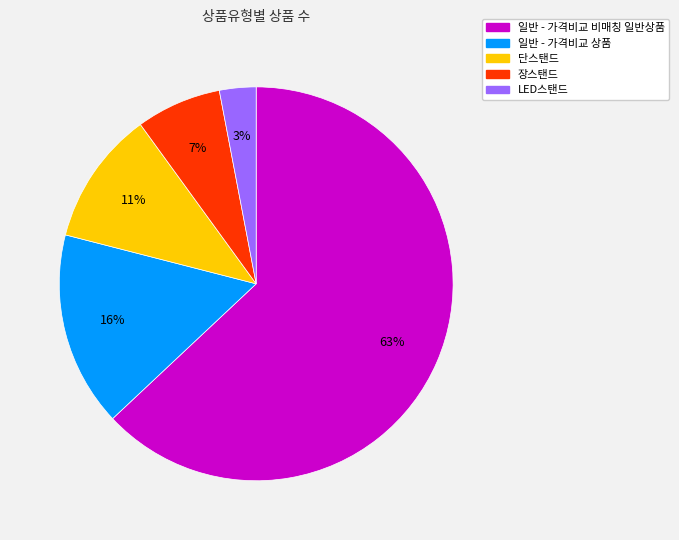

Is the sum of 장스탠드 and 일반 - 가격비교 비매칭 일반상품 greater than half?

Yes